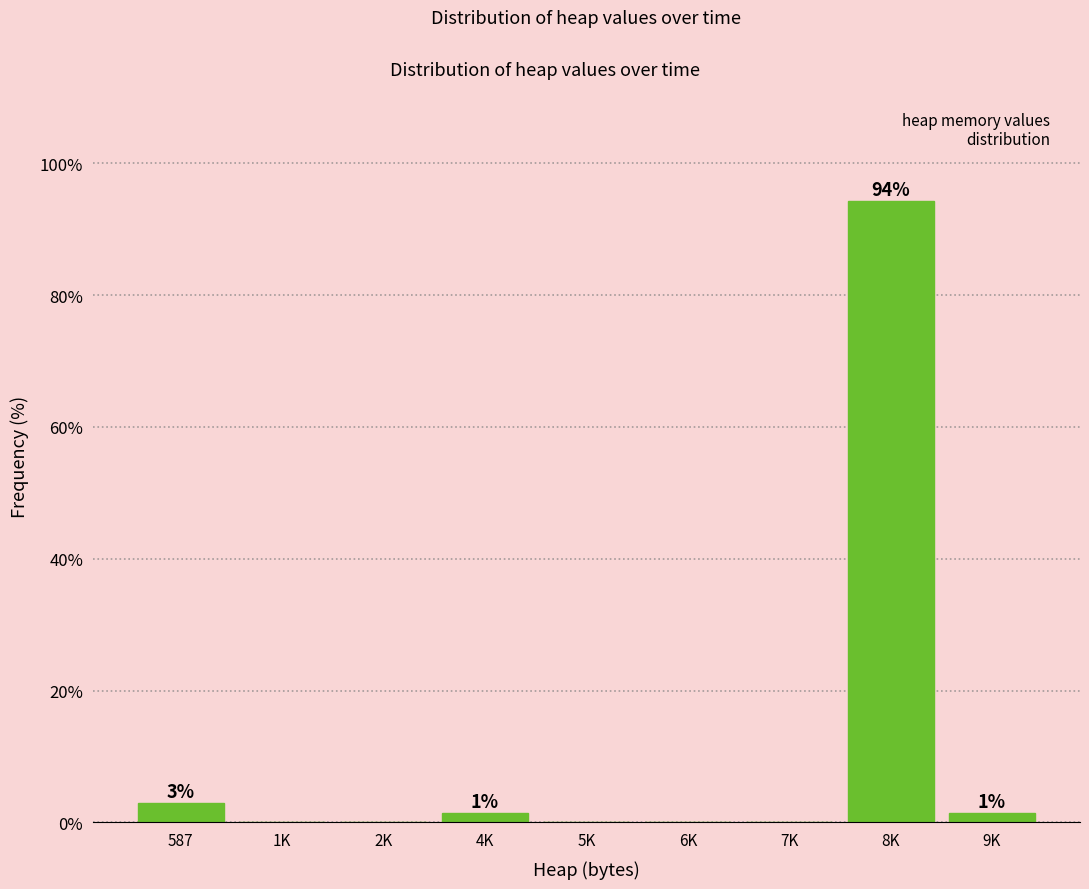

Reading right to left, list all the values displayed in this chart.

9K=1.4	8K=94.2	7K=0.0	6K=0.0	5K=0.0	4K=1.4	2K=0.0	1K=0.0	587=2.9